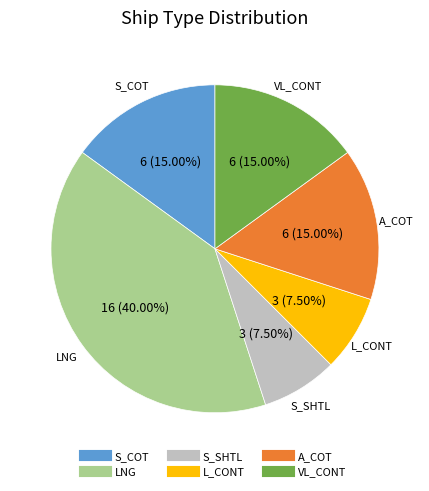

How many slices are in this pie chart?

6